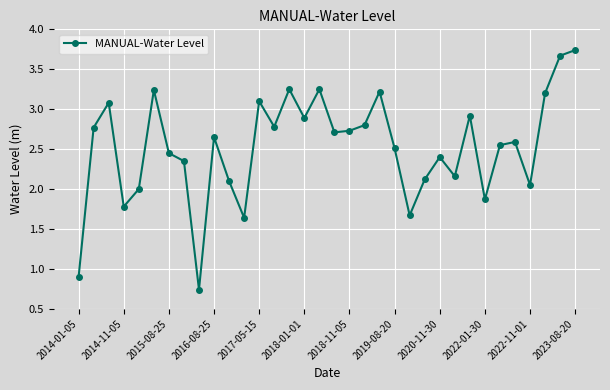

What is the sum of all values?

85.9